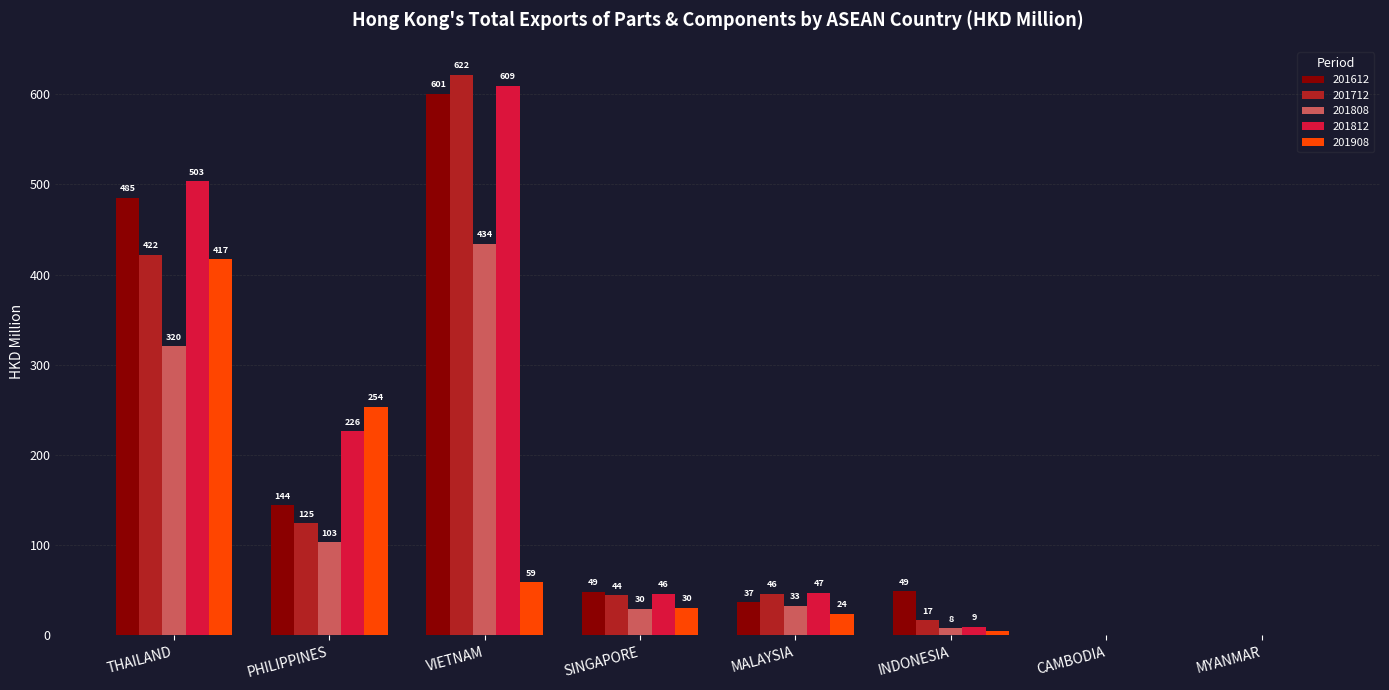

What is the sum of the 201812 values at THAILAND and CAMBODIA?

503.5